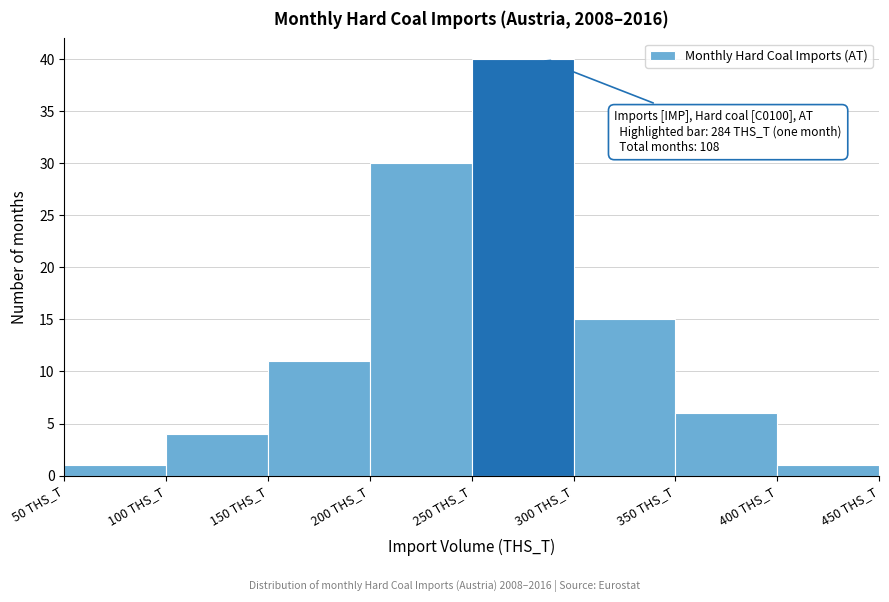

Over which range of the x-axis is the bar tallest?

250 to 300